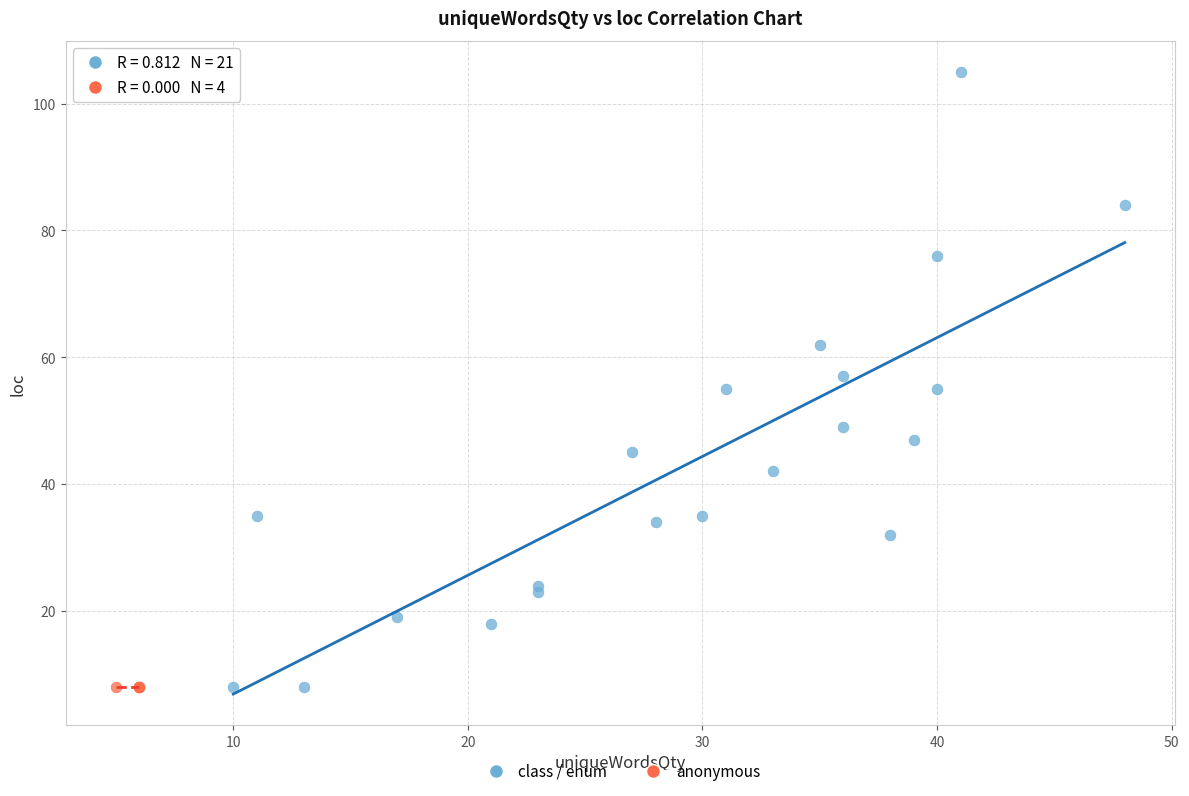

Which series reaches the maximum Y coordinate?

class / enum